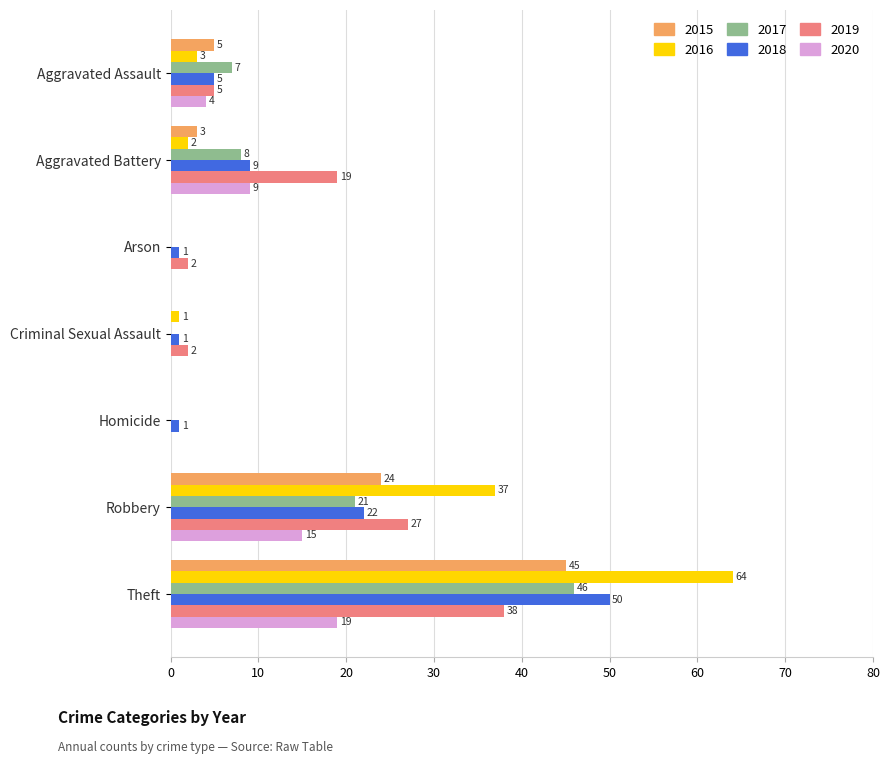

Count the number of data series in this chart.

6